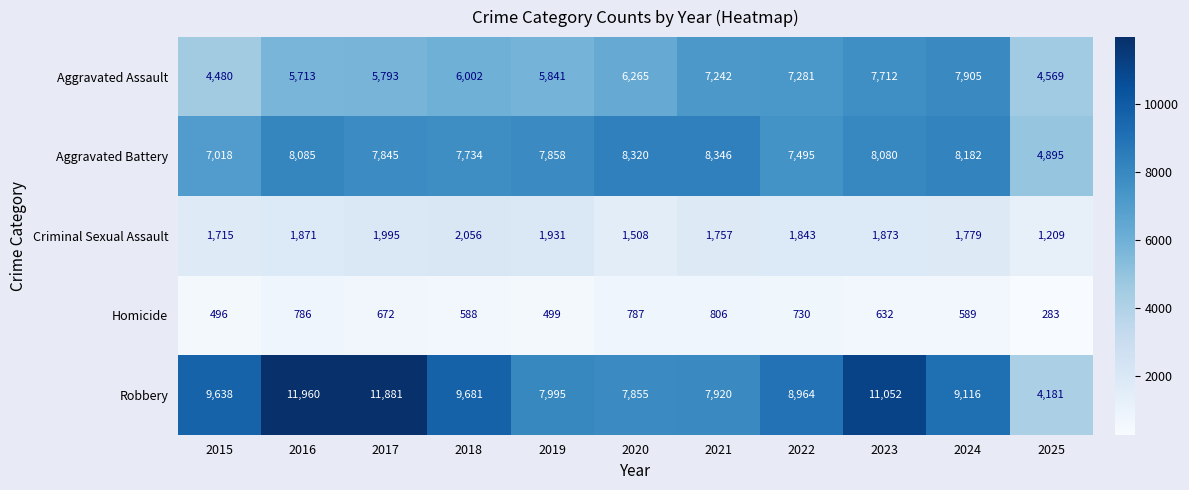

Rank the categories by Criminal Sexual Assault value from highest to lowest.

2018, 2017, 2019, 2023, 2016, 2022, 2024, 2021, 2015, 2020, 2025